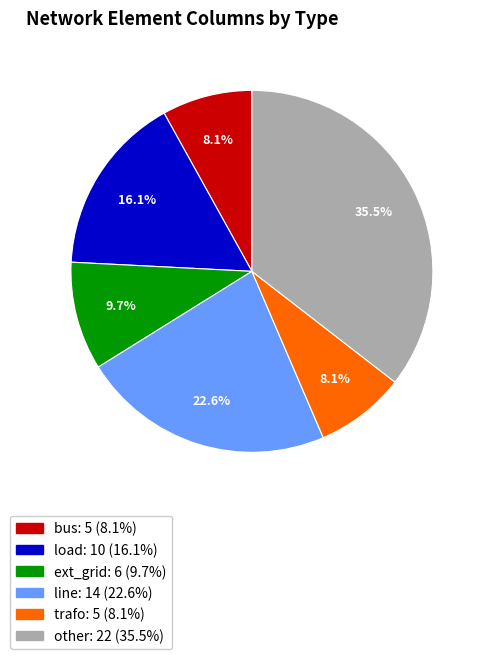

What is the ratio of the value at trafo to the value at load?

0.5